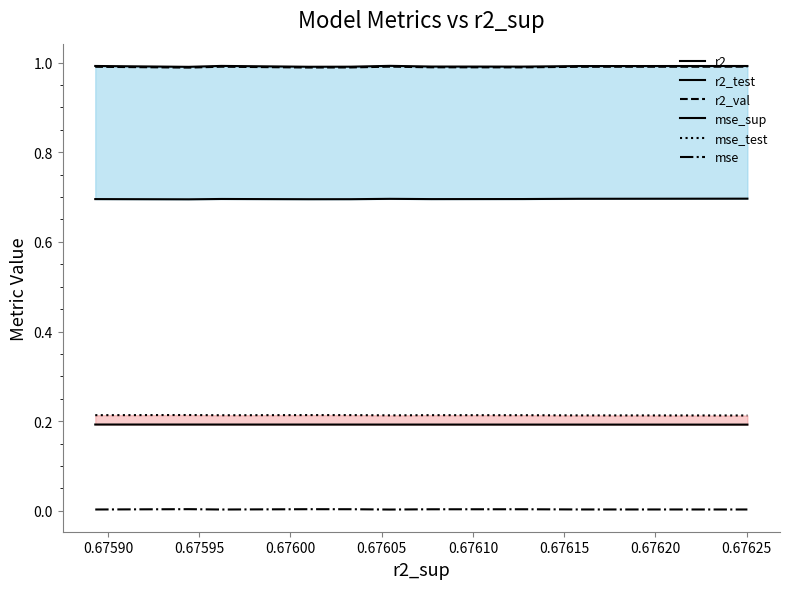

True or false: r2_val and mse cross at least once.

False